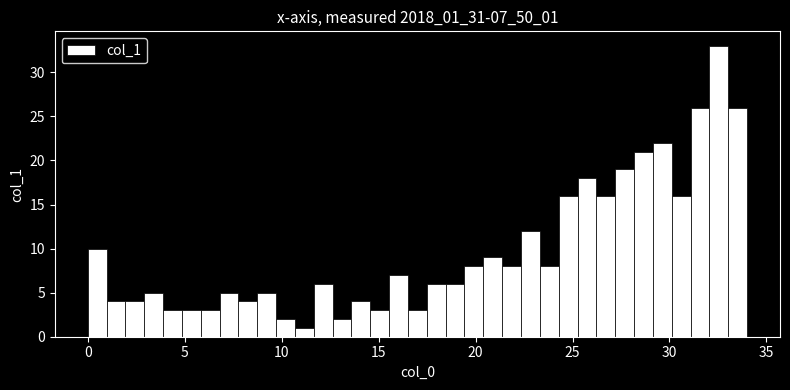

Read against the x-axis, roughly where is the centre of the tallest bar?

32.5